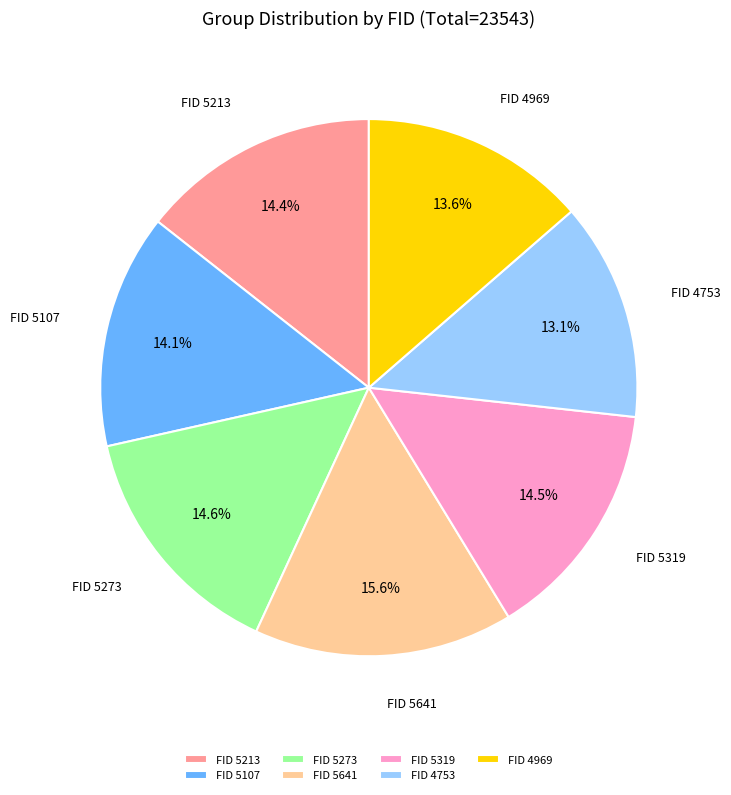

Between FID 4969 and FID 5319, which is larger?

FID 5319